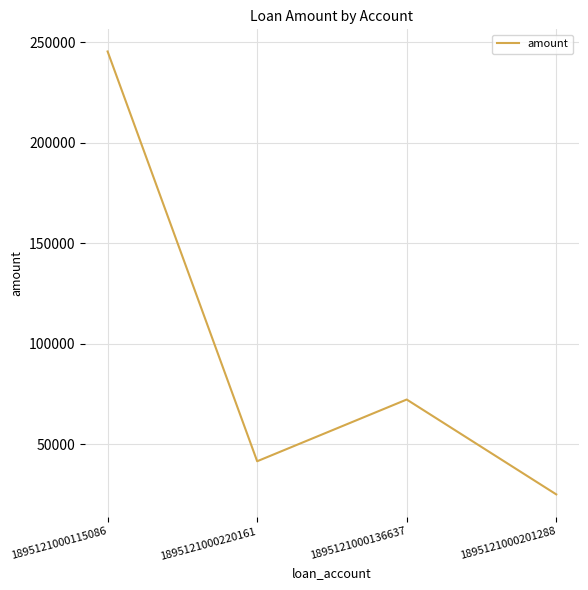

Where is the first local minimum?

1895121000220161